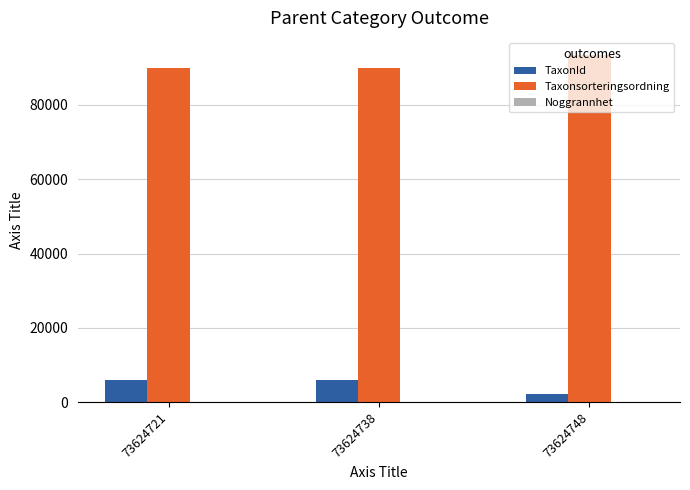

Which series has the largest total across all categories?

Taxonsorteringsordning